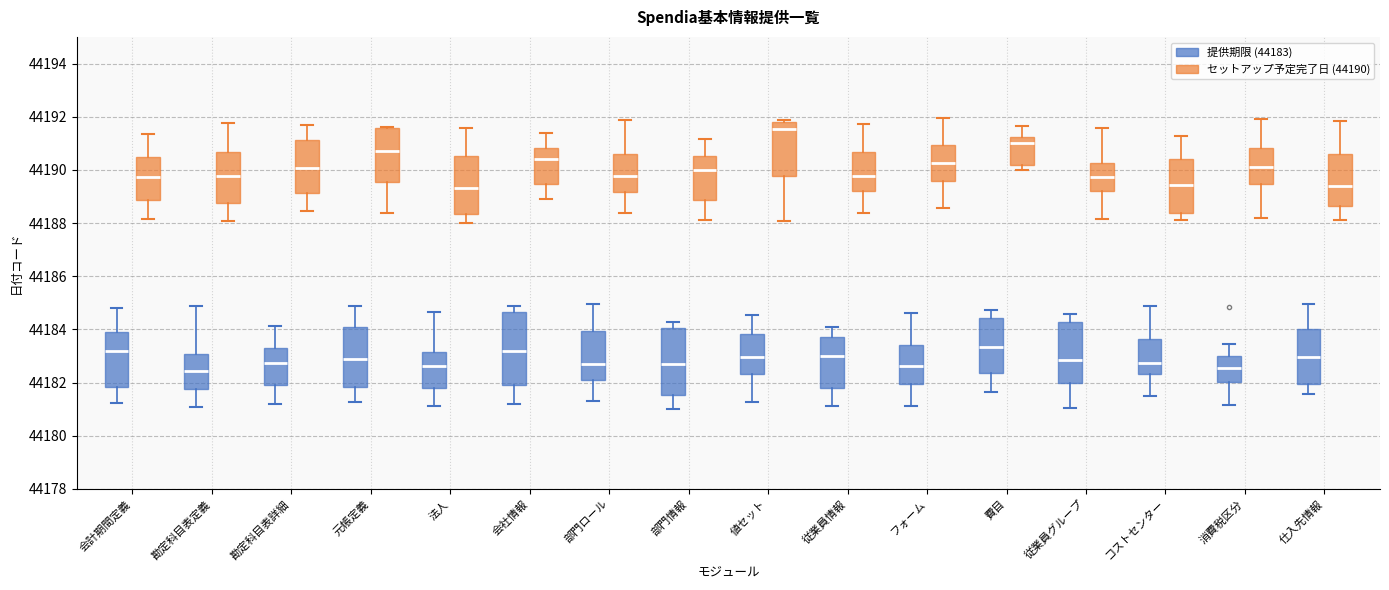

Reading left to right, transcribe this box plot: for each box, give where its median line is, the range the box spans, and where its two whiskers end, as read against the y-axis. The values are not printed on the chart, so give them approximately, as read against the axis.

会計期間定義 (提供期限 (44183)): median 44183.2, box 44181.8 to 44184.0, whiskers 44181.2 to 44184.8
会計期間定義 (セットアップ予定完了日 (44190)): median 44189.8, box 44188.8 to 44190.4, whiskers 44188.2 to 44191.4
勘定科目表定義 (提供期限 (44183)): median 44182.4, box 44181.8 to 44183.0, whiskers 44181.0 to 44184.8
勘定科目表定義 (セットアップ予定完了日 (44190)): median 44189.8, box 44188.8 to 44190.6, whiskers 44188.0 to 44191.8
勘定科目表詳細 (提供期限 (44183)): median 44182.8, box 44181.8 to 44183.2, whiskers 44181.2 to 44184.2
勘定科目表詳細 (セットアップ予定完了日 (44190)): median 44190.0, box 44189.2 to 44191.2, whiskers 44188.4 to 44191.6
元帳定義 (提供期限 (44183)): median 44182.8, box 44181.8 to 44184.2, whiskers 44181.2 to 44184.8
元帳定義 (セットアップ予定完了日 (44190)): median 44190.8, box 44189.6 to 44191.6, whiskers 44188.4 to 44191.6
法人 (提供期限 (44183)): median 44182.6, box 44181.8 to 44183.2, whiskers 44181.2 to 44184.6
法人 (セットアップ予定完了日 (44190)): median 44189.4, box 44188.4 to 44190.6, whiskers 44188.0 to 44191.6
会社情報 (提供期限 (44183)): median 44183.2, box 44182.0 to 44184.6, whiskers 44181.2 to 44184.8
会社情報 (セットアップ予定完了日 (44190)): median 44190.4, box 44189.4 to 44190.8, whiskers 44188.8 to 44191.4
部門ロール (提供期限 (44183)): median 44182.8, box 44182.0 to 44184.0, whiskers 44181.2 to 44185.0
部門ロール (セットアップ予定完了日 (44190)): median 44189.8, box 44189.2 to 44190.6, whiskers 44188.4 to 44191.8
部門情報 (提供期限 (44183)): median 44182.8, box 44181.6 to 44184.0, whiskers 44181.0 to 44184.2
部門情報 (セットアップ予定完了日 (44190)): median 44190.0, box 44188.8 to 44190.6, whiskers 44188.0 to 44191.2
値セット (提供期限 (44183)): median 44183.0, box 44182.4 to 44183.8, whiskers 44181.2 to 44184.6
値セット (セットアップ予定完了日 (44190)): median 44191.6, box 44189.8 to 44191.8, whiskers 44188.0 to 44191.8 (just above the box's upper edge)
従業員情報 (提供期限 (44183)): median 44183.0, box 44181.8 to 44183.8, whiskers 44181.2 to 44184.0
従業員情報 (セットアップ予定完了日 (44190)): median 44189.8, box 44189.2 to 44190.6, whiskers 44188.4 to 44191.8
フォーム (提供期限 (44183)): median 44182.6, box 44182.0 to 44183.4, whiskers 44181.2 to 44184.6
フォーム (セットアップ予定完了日 (44190)): median 44190.2, box 44189.6 to 44191.0, whiskers 44188.6 to 44192.0
費目 (提供期限 (44183)): median 44183.4, box 44182.4 to 44184.4, whiskers 44181.6 to 44184.8
費目 (セットアップ予定完了日 (44190)): median 44191.0, box 44190.2 to 44191.2, whiskers 44190.0 to 44191.6
従業員グループ (提供期限 (44183)): median 44182.8, box 44182.0 to 44184.2, whiskers 44181.0 to 44184.6
従業員グループ (セットアップ予定完了日 (44190)): median 44189.8, box 44189.2 to 44190.2, whiskers 44188.2 to 44191.6
コストセンター (提供期限 (44183)): median 44182.8, box 44182.4 to 44183.6, whiskers 44181.4 to 44184.8
コストセンター (セットアップ予定完了日 (44190)): median 44189.4, box 44188.4 to 44190.4, whiskers 44188.2 to 44191.2
消費税区分 (提供期限 (44183)): median 44182.6, box 44182.0 to 44183.0, whiskers 44181.2 to 44183.4
消費税区分 (セットアップ予定完了日 (44190)): median 44190.0, box 44189.4 to 44190.8, whiskers 44188.2 to 44192.0
仕入先情報 (提供期限 (44183)): median 44183.0, box 44182.0 to 44184.0, whiskers 44181.6 to 44185.0
仕入先情報 (セットアップ予定完了日 (44190)): median 44189.4, box 44188.6 to 44190.6, whiskers 44188.2 to 44191.8